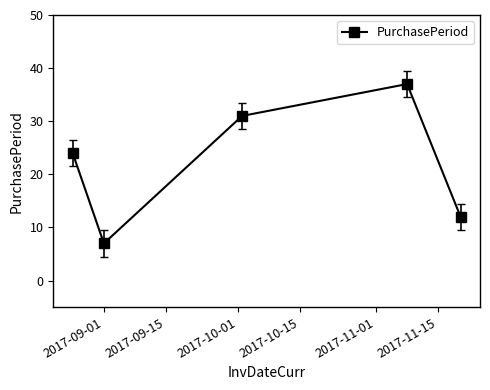

Reading left to right, list all the values displayed in this chart.

24	7	31	37	12